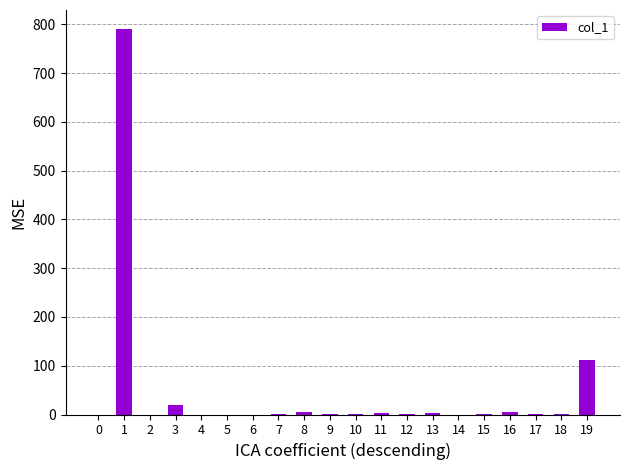

The chart shows a value of 5 at 16. True or false?

True